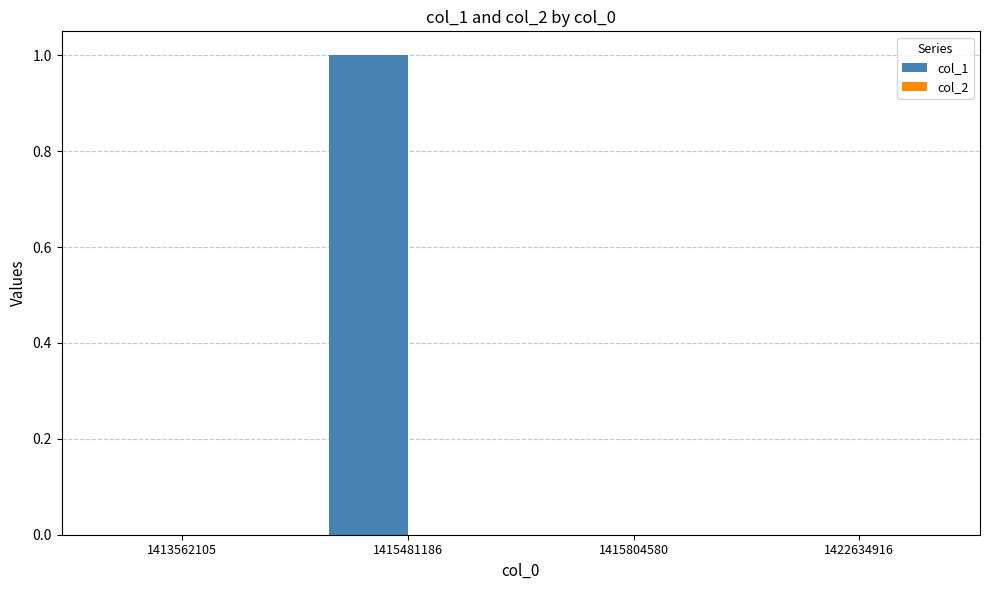

What is the change in value from 1413562105 to 1415481186?

+1